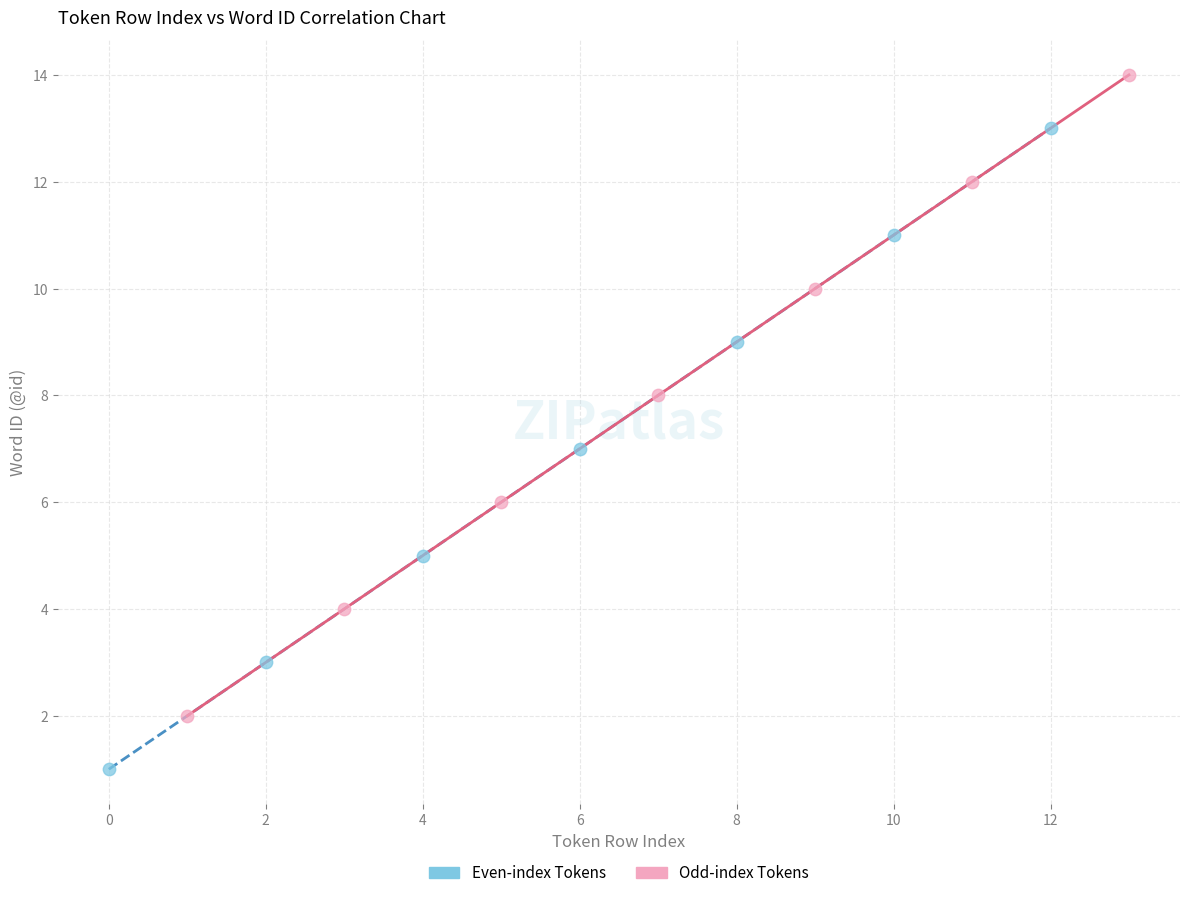

What are all the series names shown in the legend?

Even-index Tokens, Odd-index Tokens